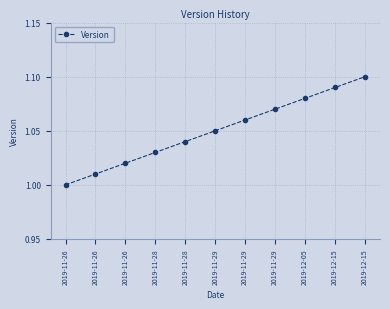

Read the value at 2019-11-28.

1.0